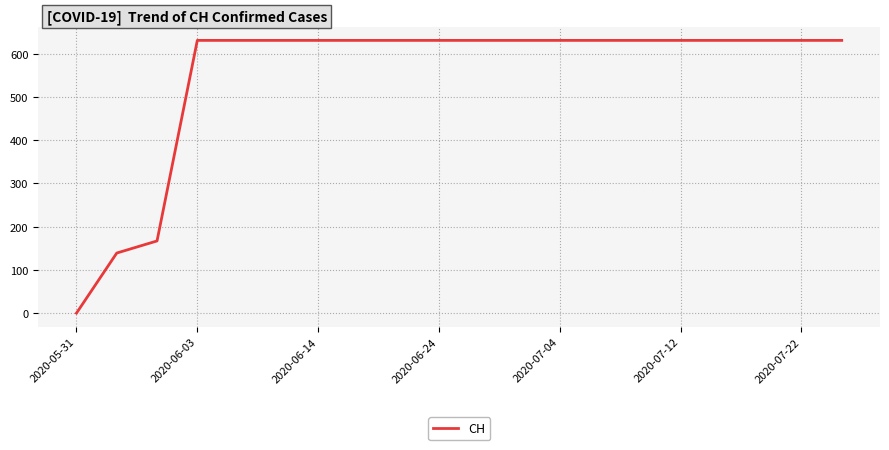

What is the average value?

552